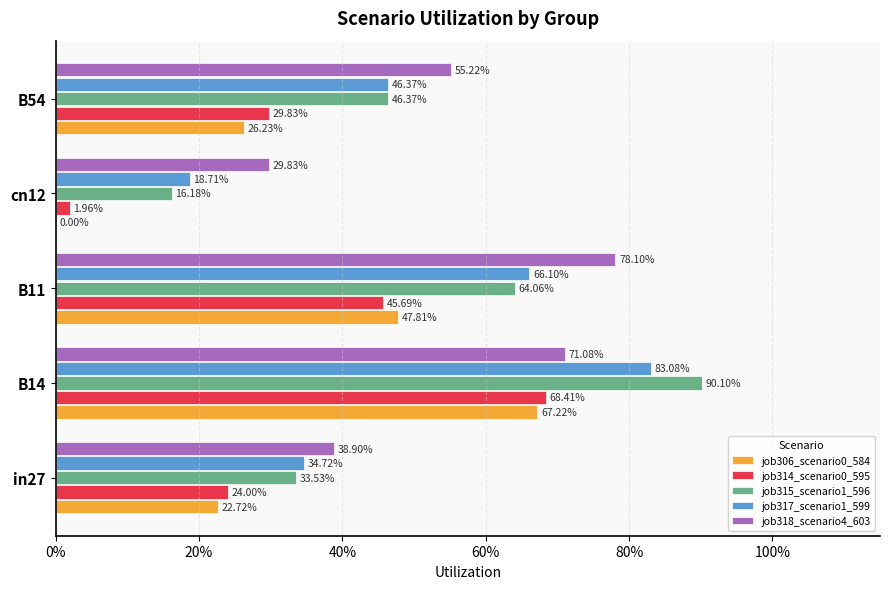

How many bars are there in total?

25